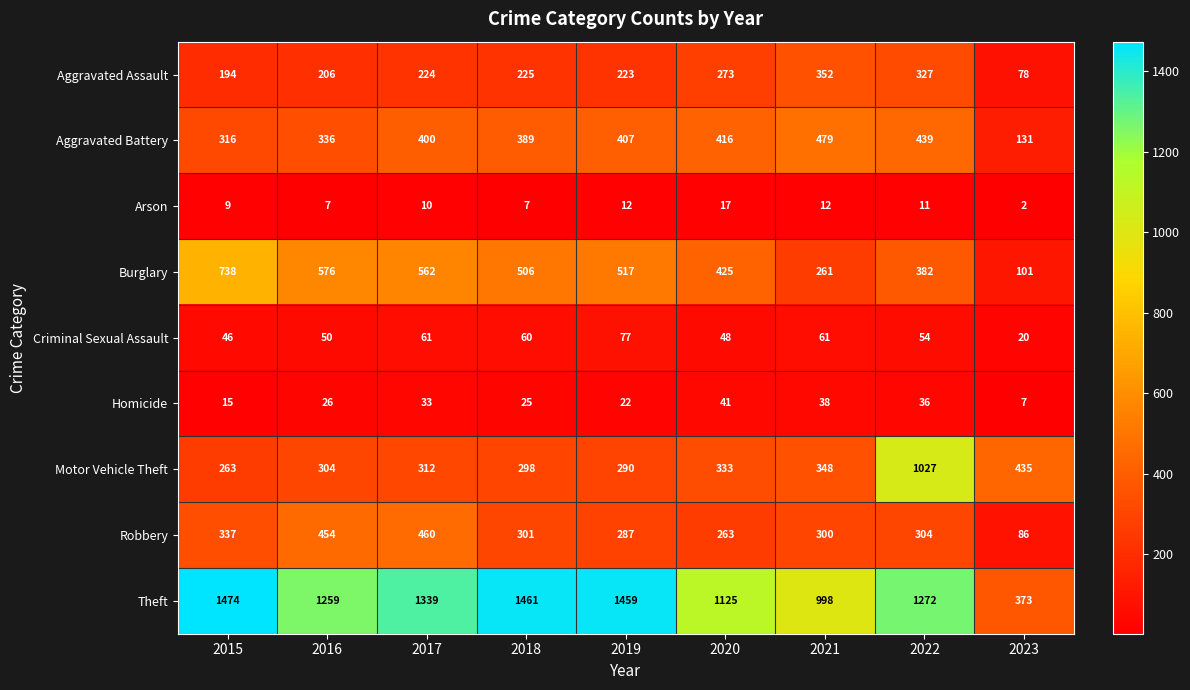

What is the difference between the highest and lowest values at 2020?

1108